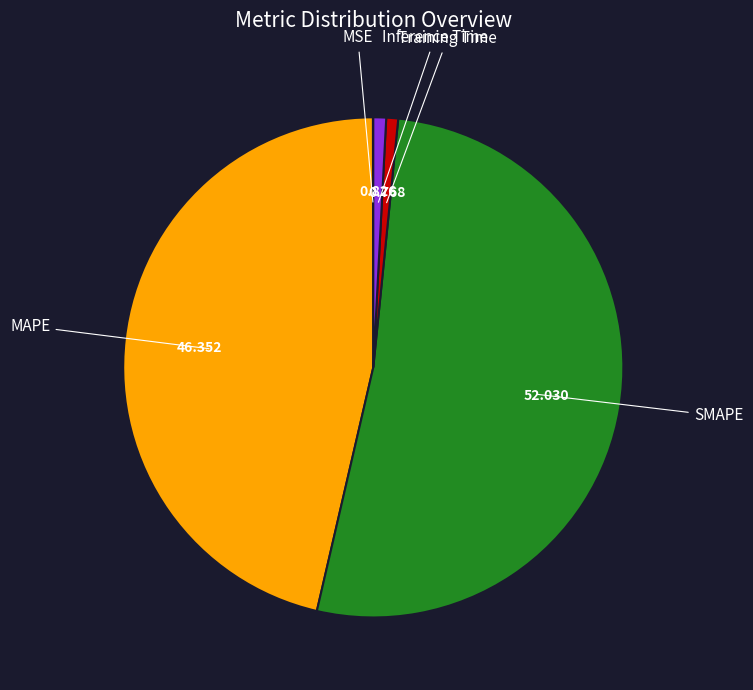

Is there any slice that represents more than half of the pie?

Yes